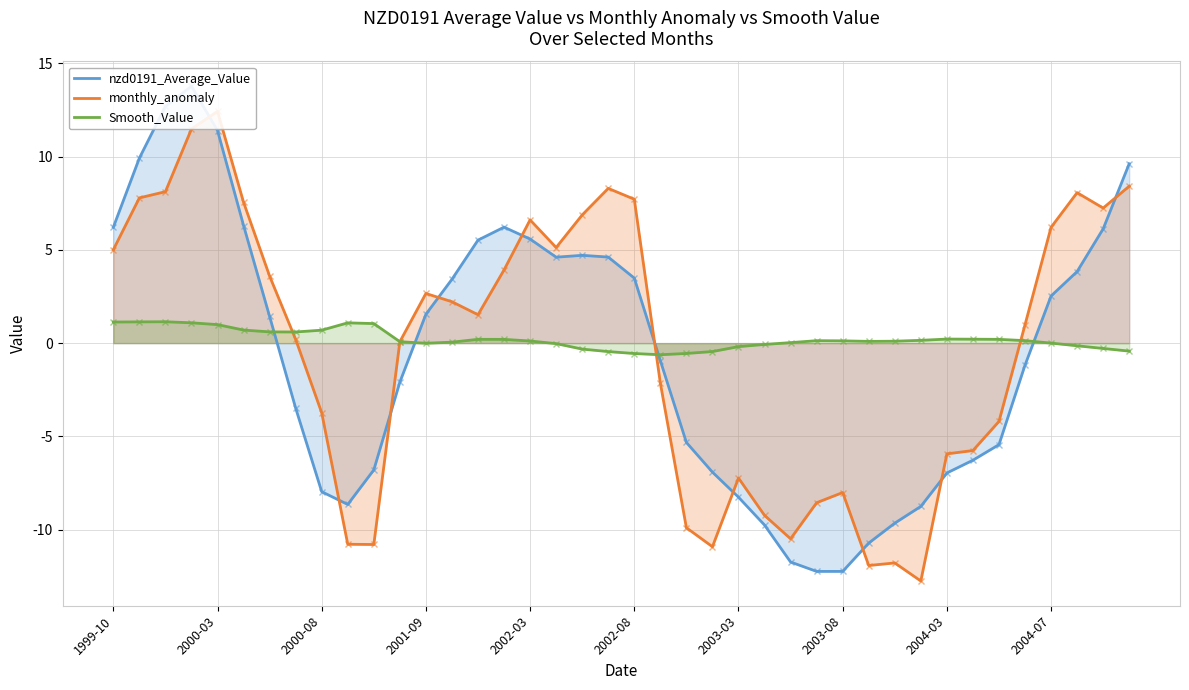

Which series has the largest total across all categories?

Smooth_Value